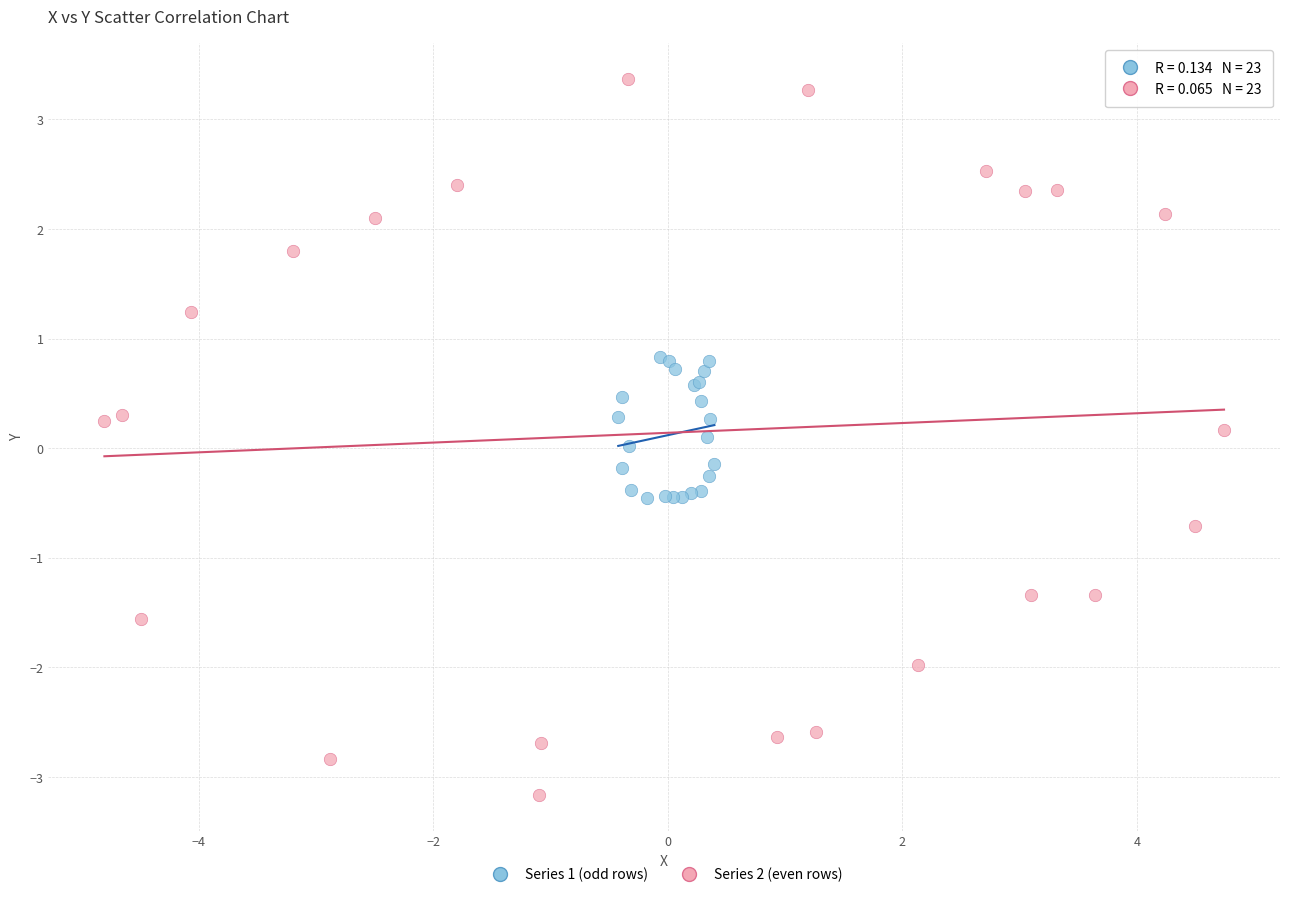

Which series has the widest spread of Y values?

Series 2 (even rows)